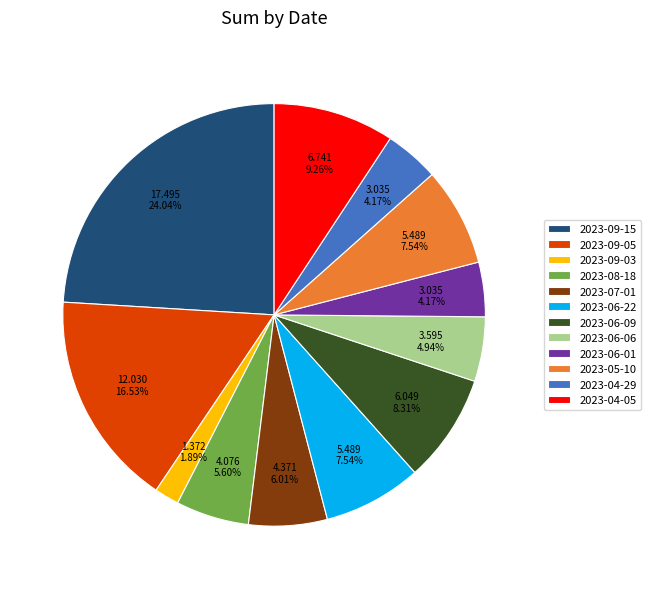

What is the total percentage of 2023-09-03 and 2023-09-05?

18.4%